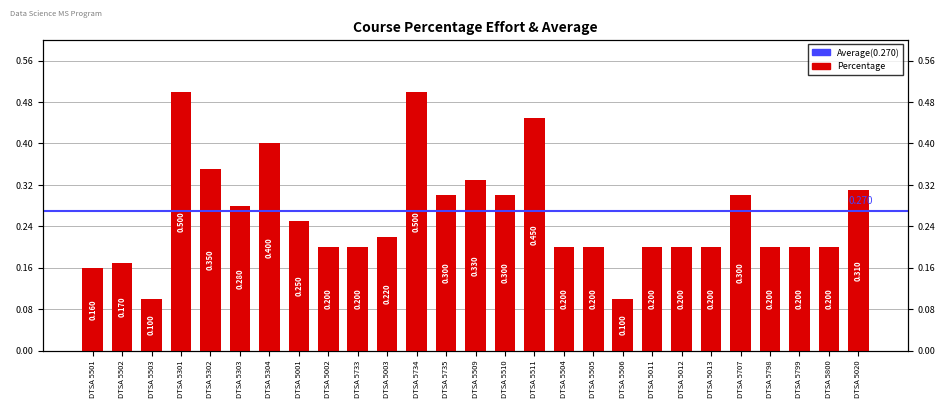

Does the chart contain any negative values?

No